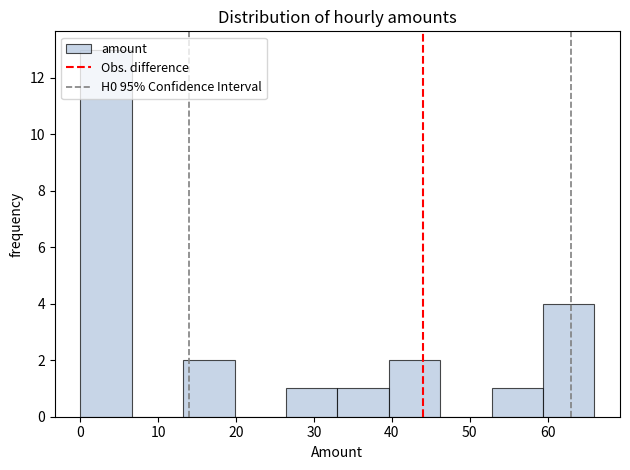

Reading left to right, transcribe this chart: for each bar, give the range it covers on the x-axis and its height. Neither the bar edges nor the heights are printed on the chart, so give them approximately, as read against the axes.

0.0 to 6.6: 13
6.6 to 13.2: 0
13.2 to 19.8: 2
19.8 to 26.4: 0
26.4 to 33.0: 1
33.0 to 39.6: 1
39.6 to 46.2: 2
46.2 to 52.8: 0
52.8 to 59.4: 1
59.4 to 66.0: 4